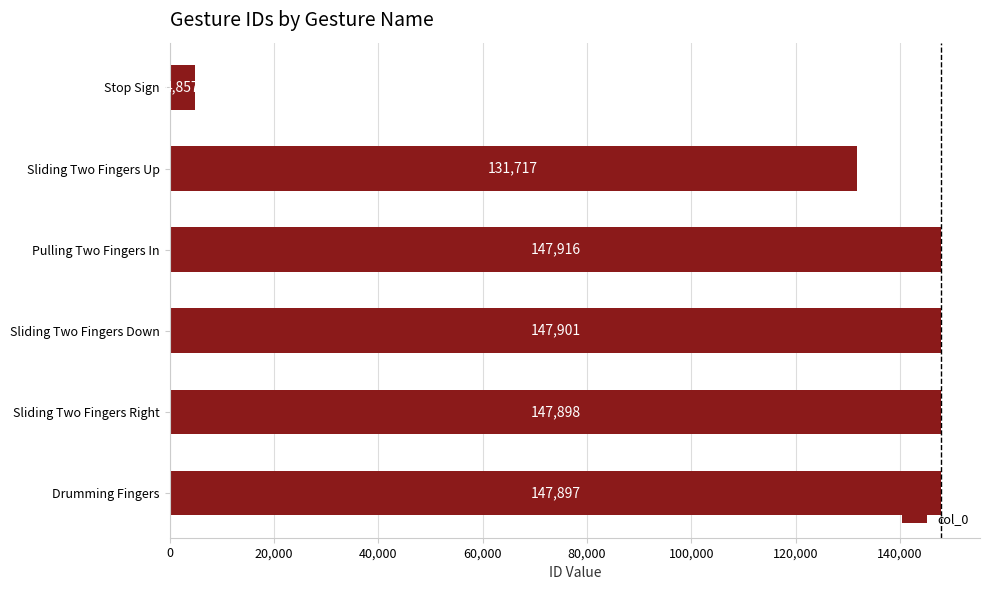

Reading top to bottom, transcribe all the data shown in this chart.

Stop Sign=4857	Sliding Two Fingers Up=131717	Pulling Two Fingers In=147916	Sliding Two Fingers Down=147901	Sliding Two Fingers Right=147898	Drumming Fingers=147897